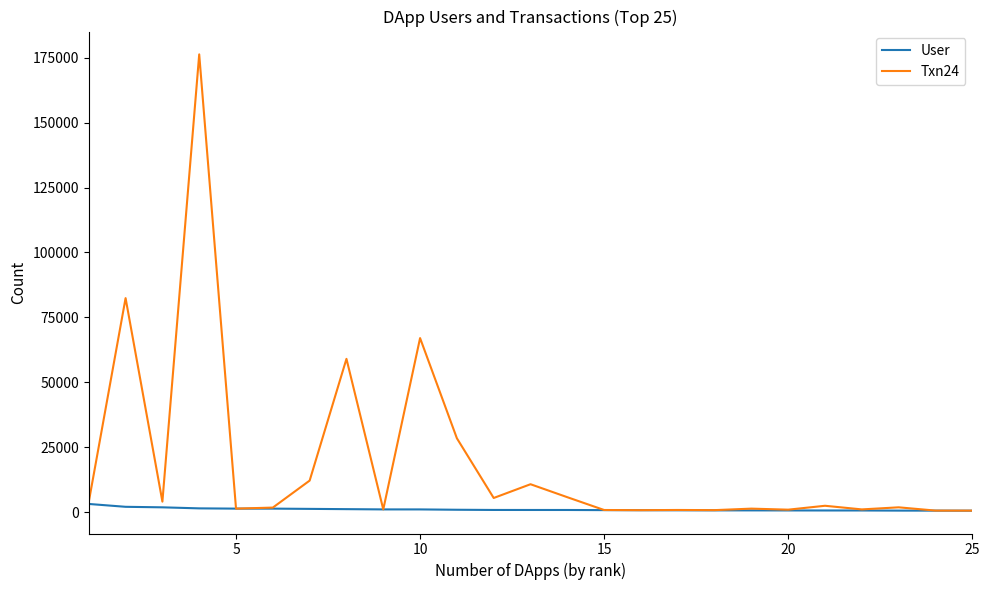

What is the average value of the User series?

1001